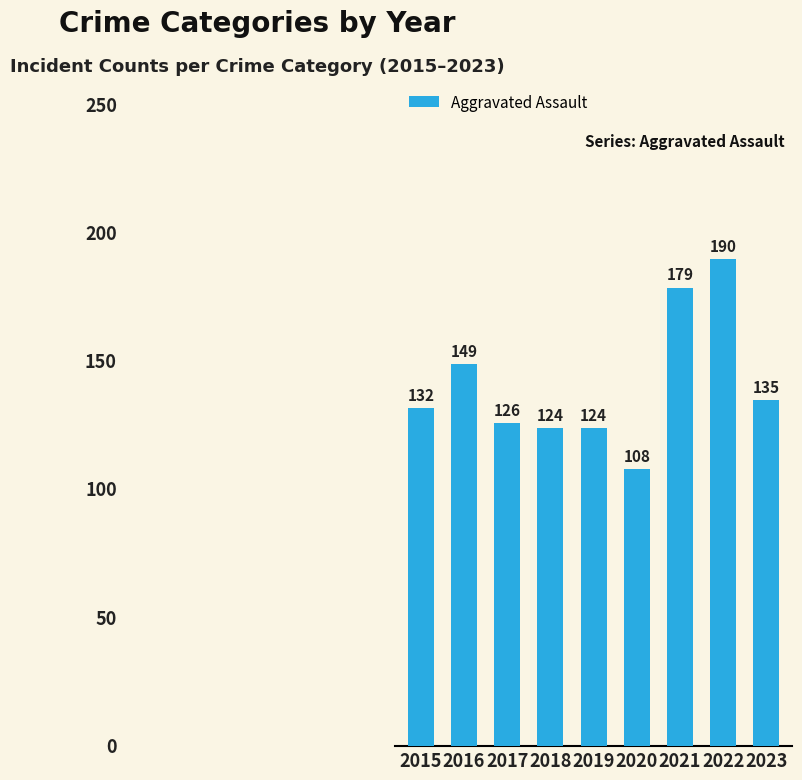

What is the sum of all values?

1267